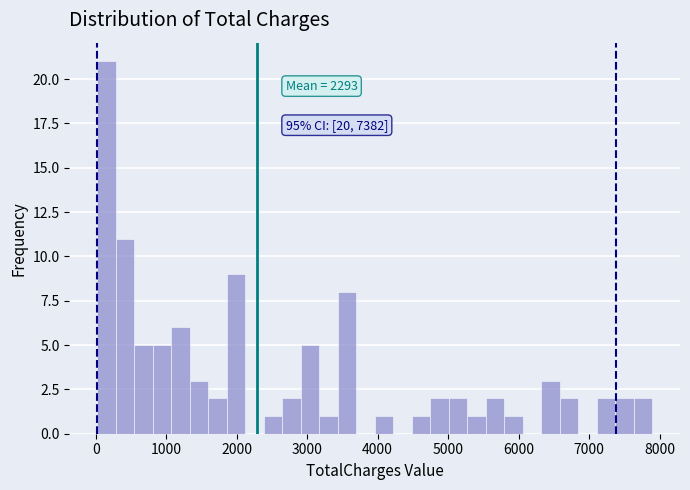

Around what value on the x-axis is the tallest bar? Give the approximate position of its centre, as read against the axis.

200